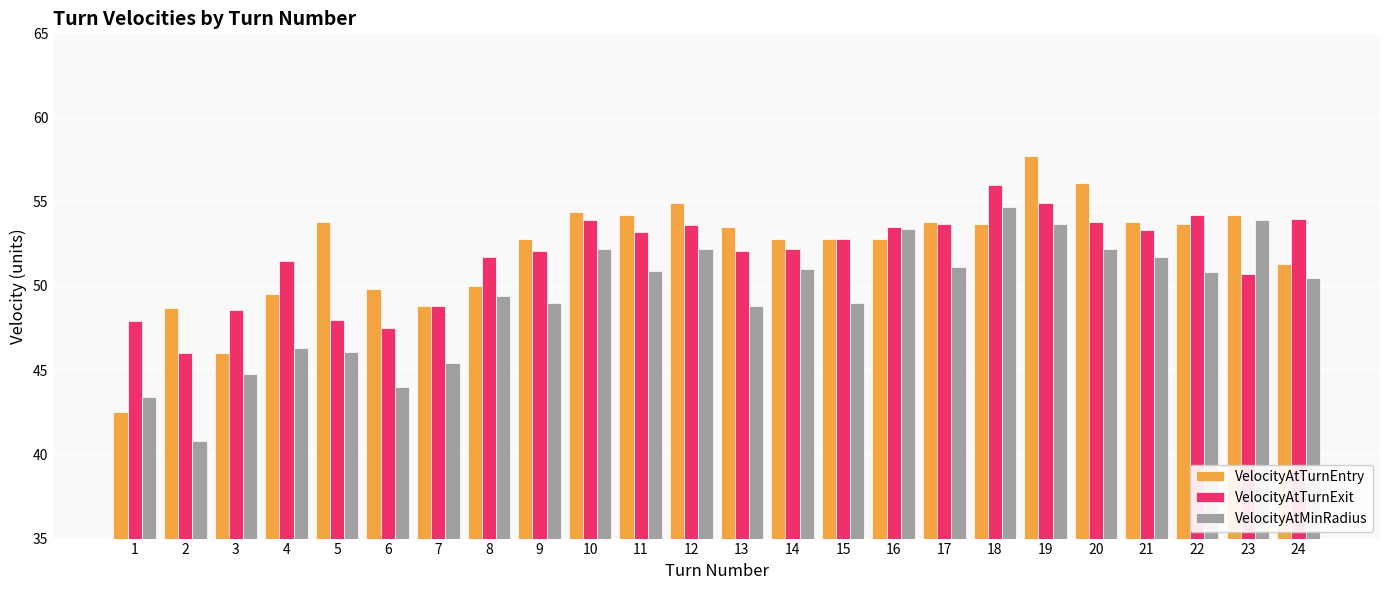

Rank the series by their maximum value, from highest to lowest.

VelocityAtTurnEntry, VelocityAtTurnExit, VelocityAtMinRadius